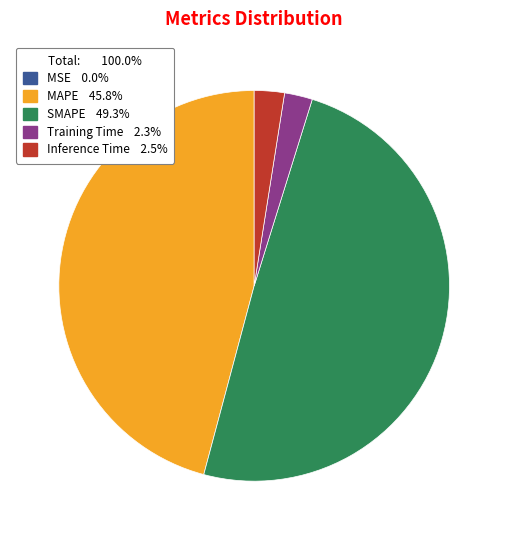

Is there a majority slice in this chart?

No